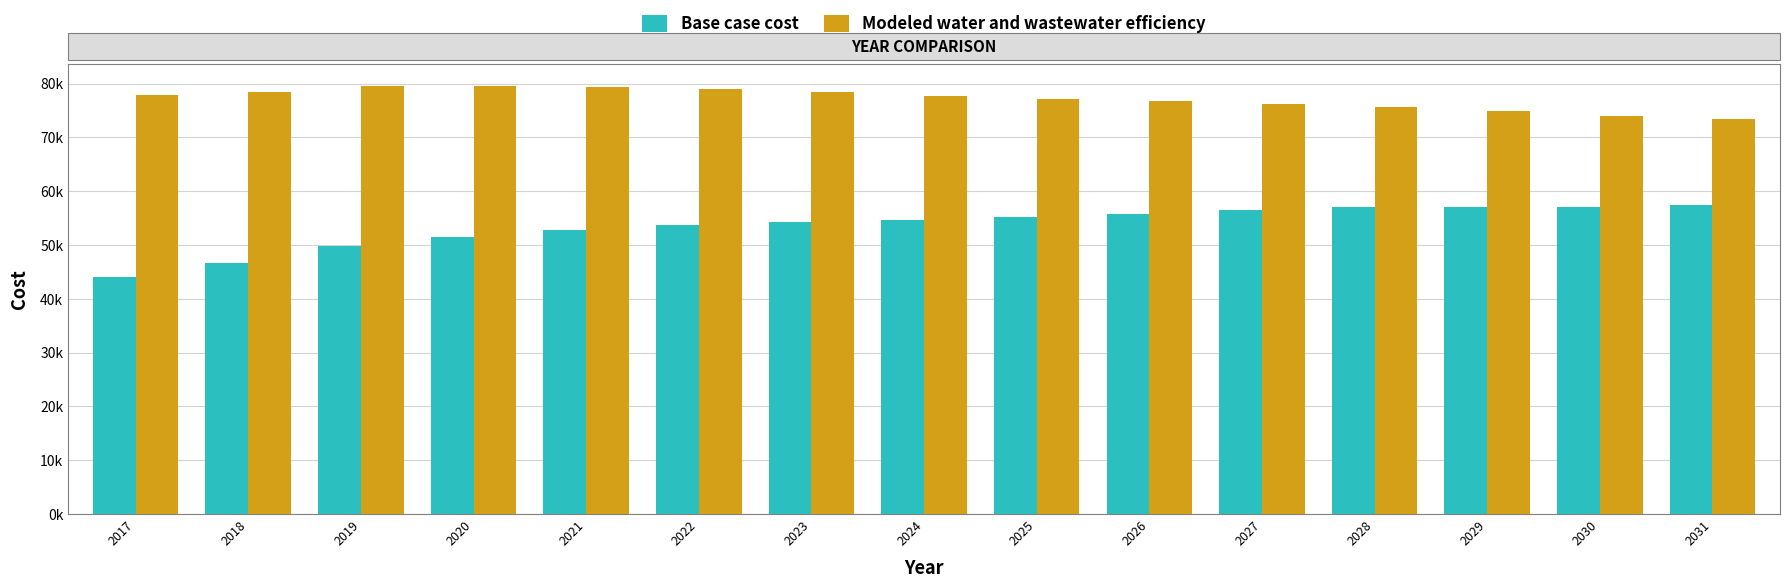

Are the bars grouped side by side (vs. stacked)?

Yes